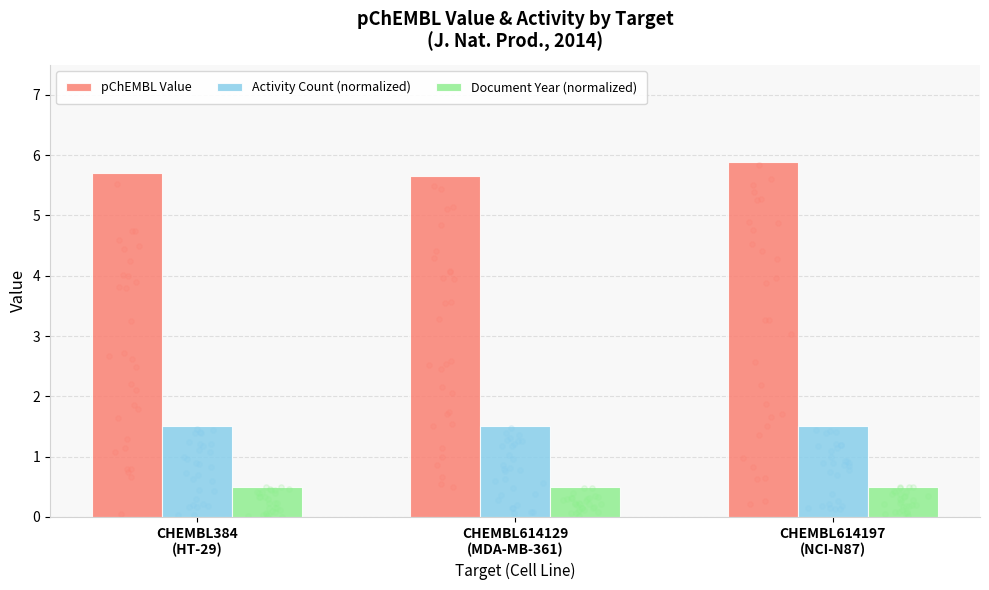

At which category is the sum across all series the highest?

CHEMBL614197
(NCI-N87)